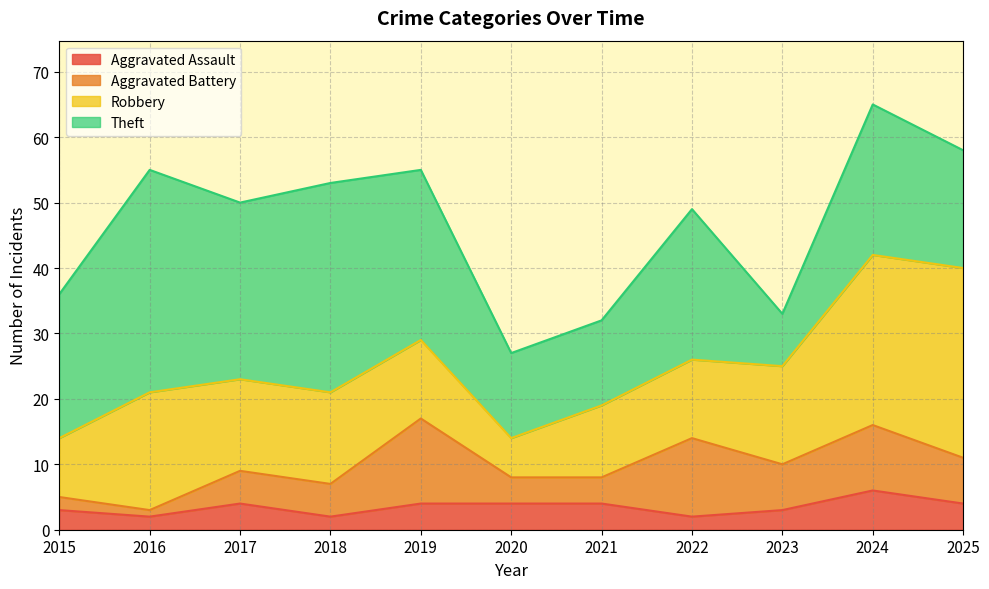

How many lines are shown in the chart?

4